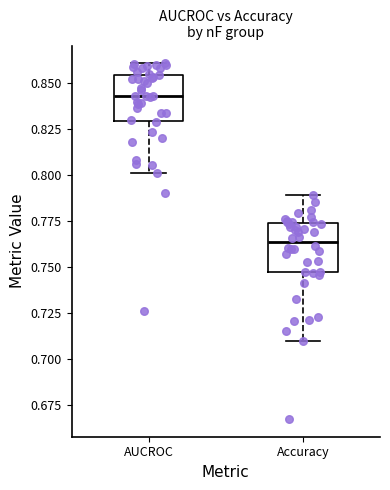

Reading left to right, read every box against the y-axis: the position of its median line, the range the box covers, and the ends of its whiskers. The values are not printed on the chart, so give them approximately, as read against the axis.

AUCROC: median 0.845, box 0.830 to 0.855, whiskers 0.800 to 0.860
Accuracy: median 0.765, box 0.745 to 0.775, whiskers 0.710 to 0.790